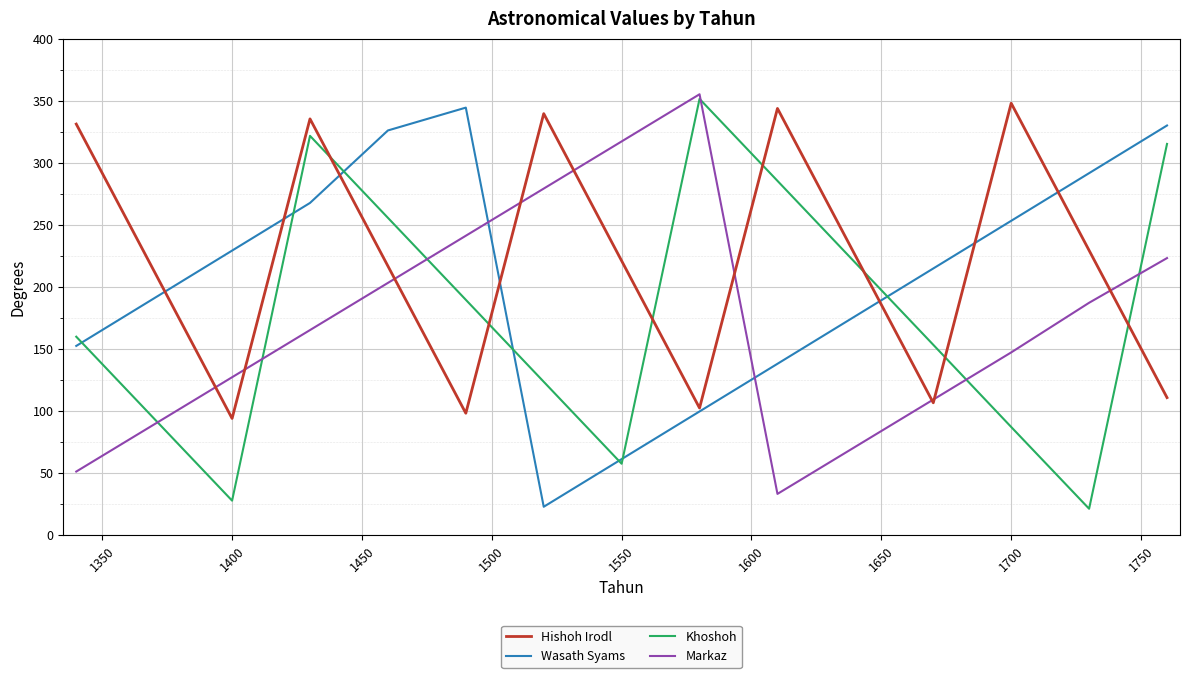

How many times do Hishoh Irodl and Khoshoh cross each other?

7